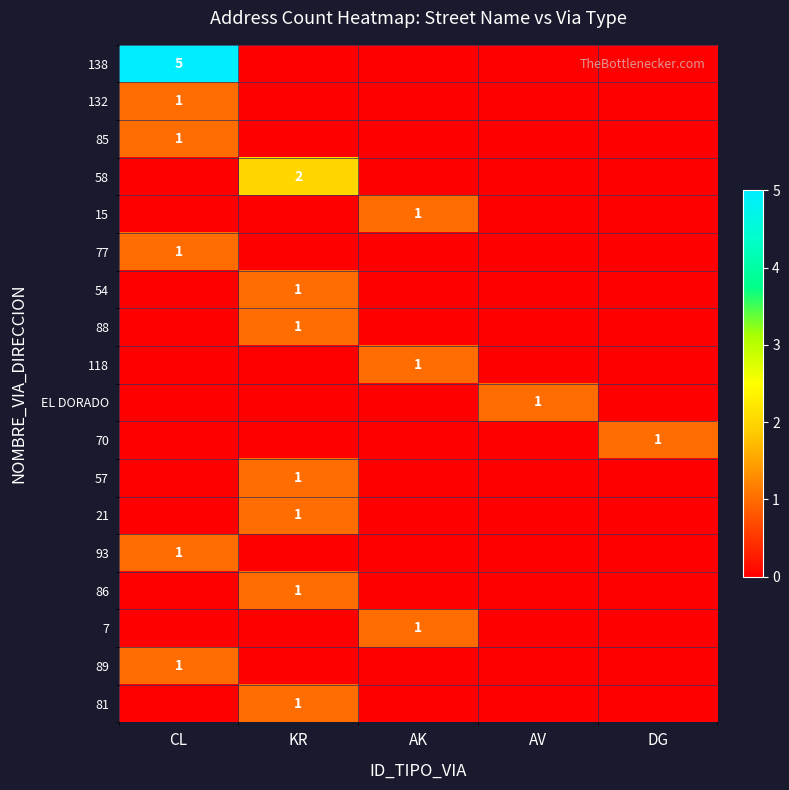

What is the total value across all series at AK?

3